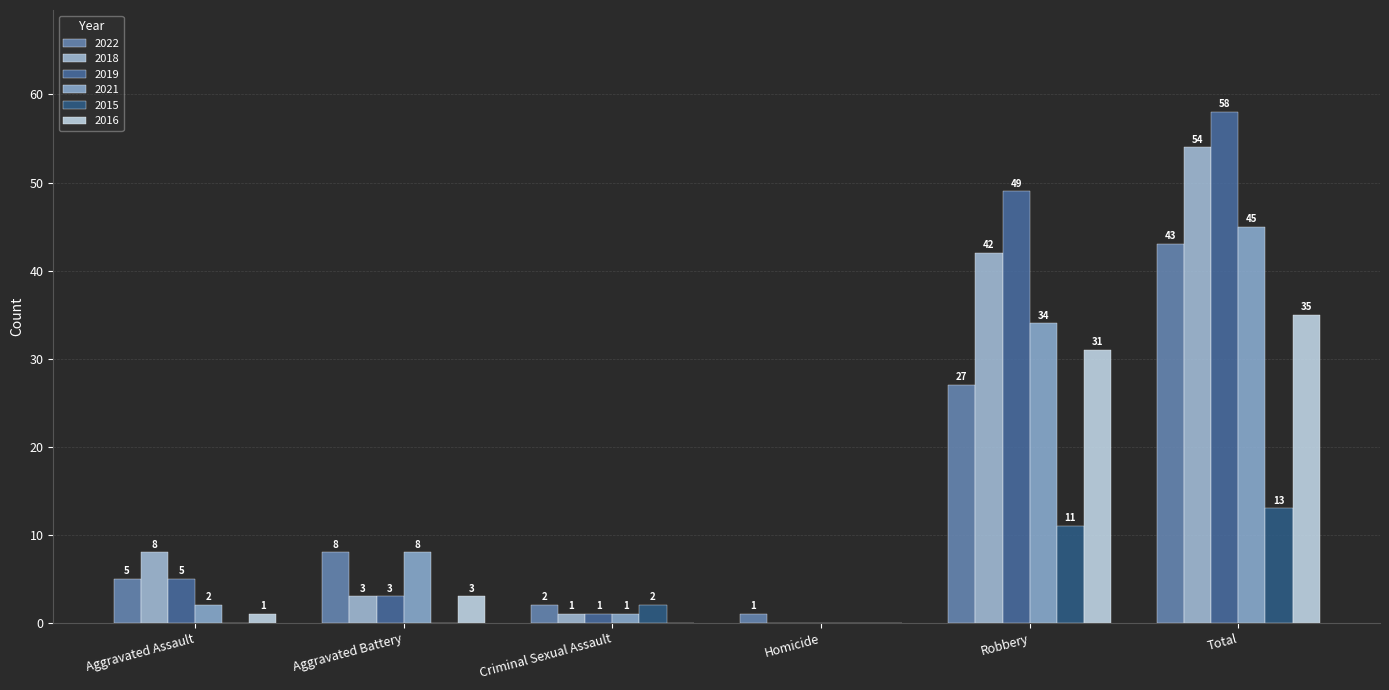

Is it true that 2018 equals 54 at Total?

True